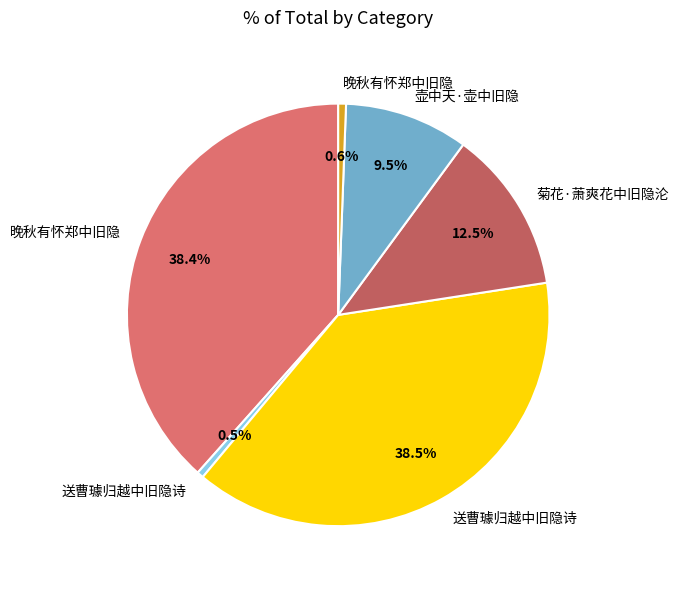

Count the number of slices in the pie.

6